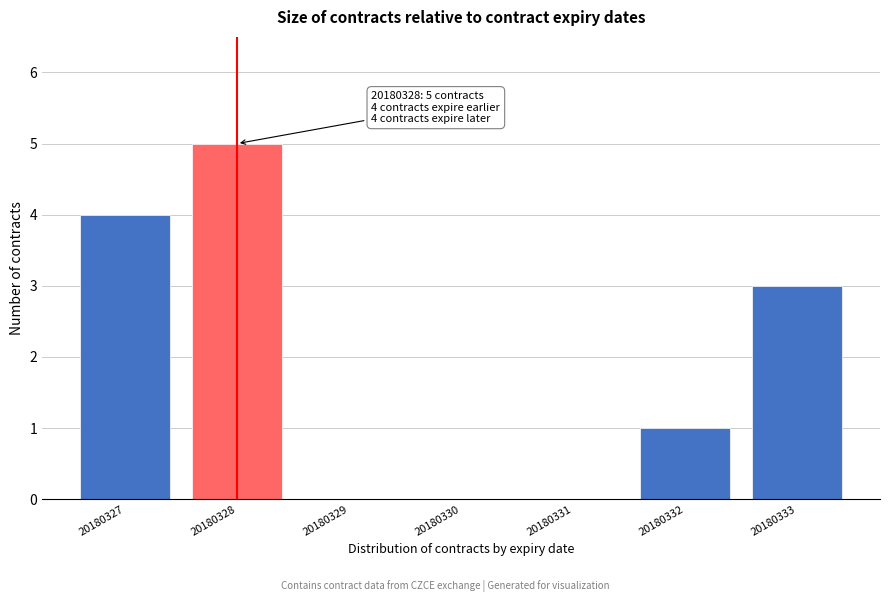

Reading left to right, list all the values displayed in this chart.

20180327=4	20180328=5	20180329=0	20180330=0	20180331=0	20180332=1	20180333=3